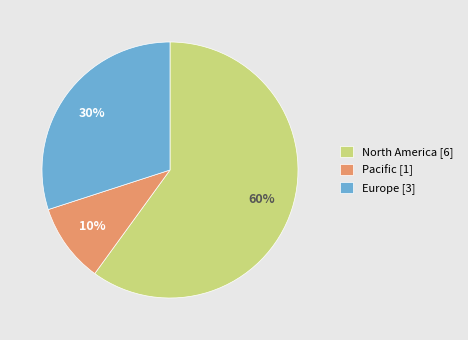

Between North America and Europe, which is larger?

North America